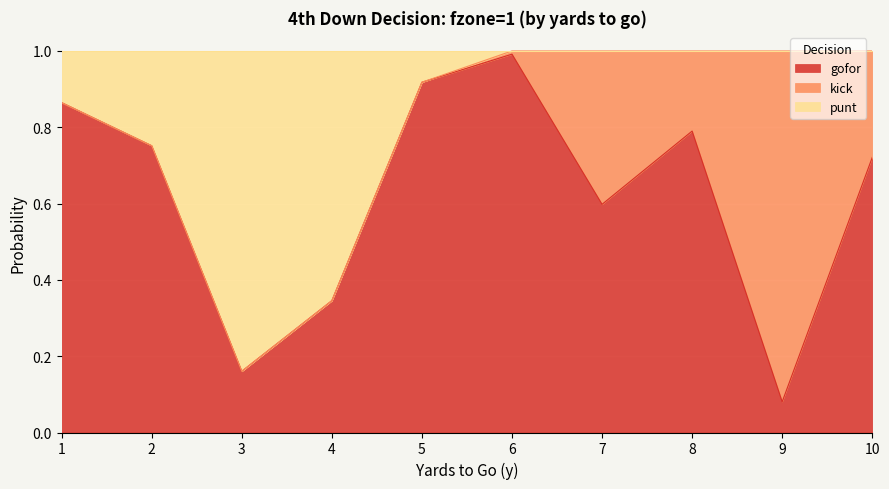

The punt series shows 1.2 at 1. True or false?

False